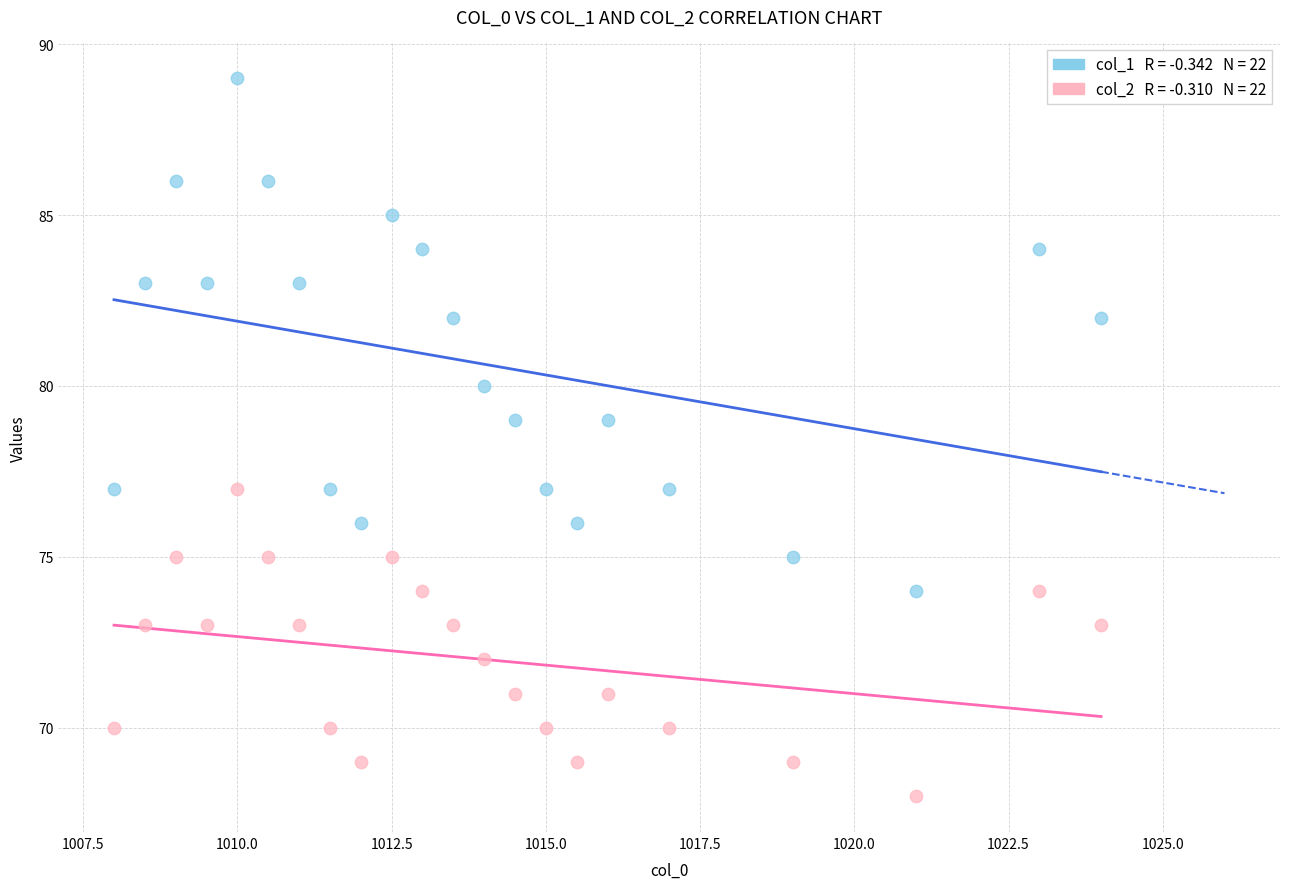

Across all data points, what is the range of Y values (max minus min)?

21